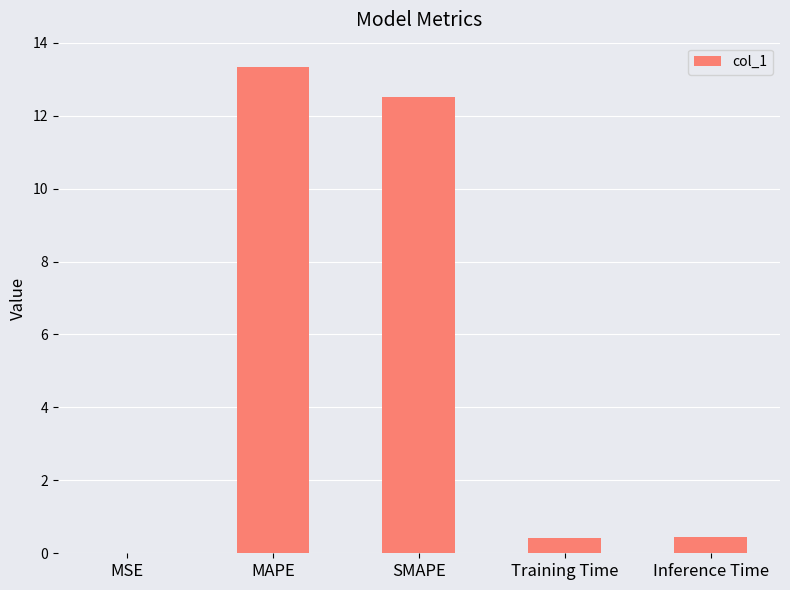

Which has a higher value, MSE or MAPE?

MAPE